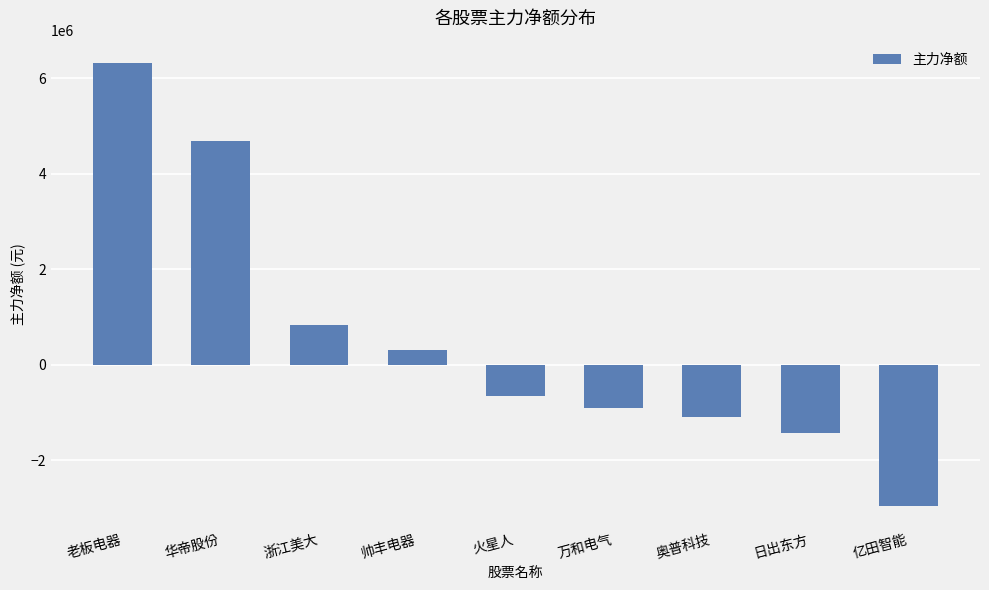

What position from the left is 万和电气?

6